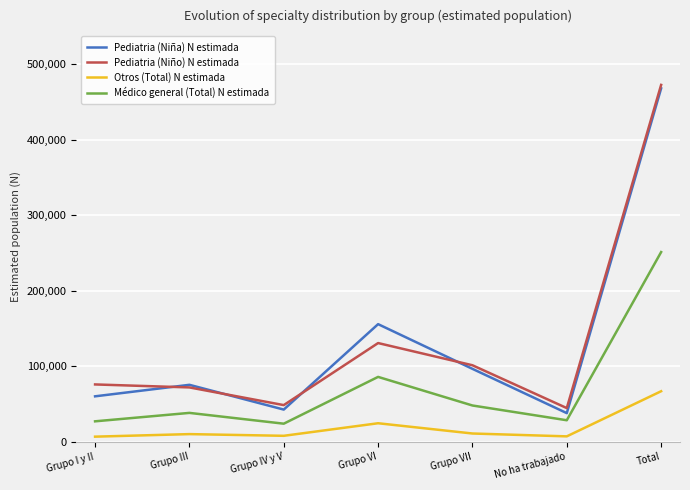

What is the difference between the highest and lowest values at Grupo III?

65344